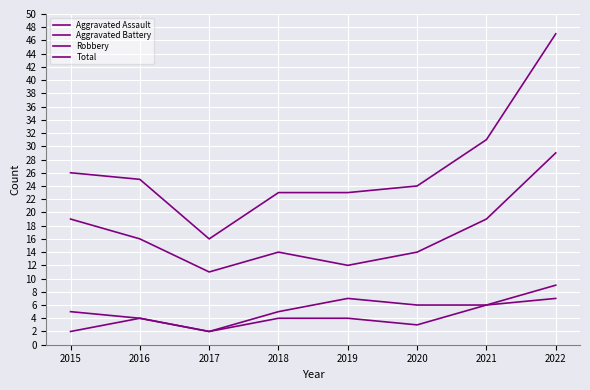

Is this an area chart (filled region under the line)?

No